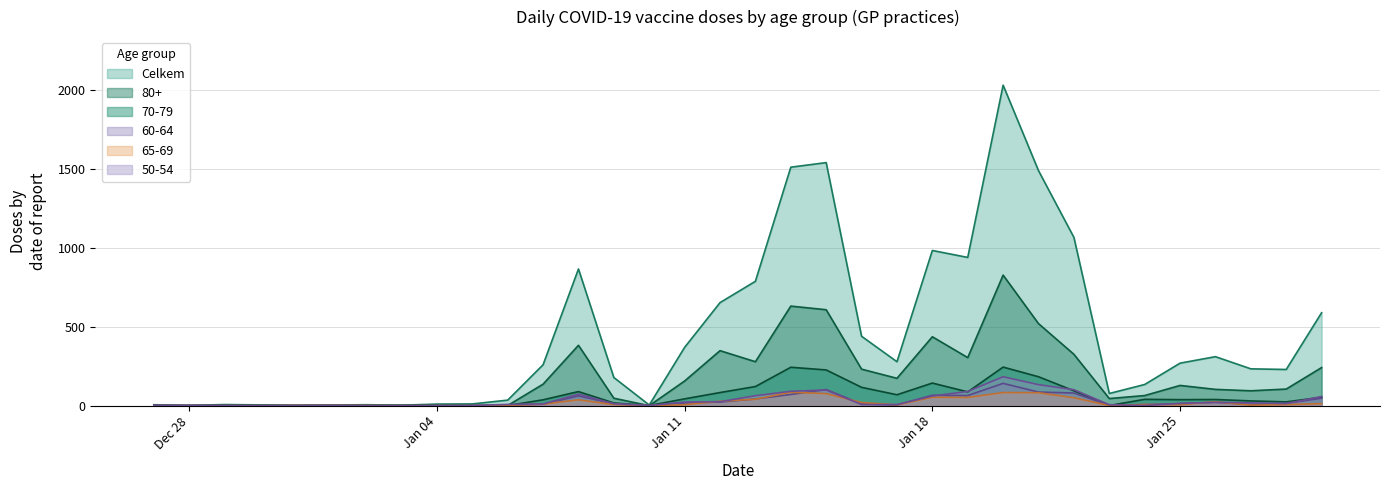

Reading left to right, what are all the values shown in this chart?

Celkem: 6	2	7	5	3	4	6	3	10	11	35	259	865	178	4	369	652	787	1509	1538	439	278	982	938	2028	1487	1065	77	134	269	310	233	229	588
80+: 0	0	1	0	0	0	0	1	0	0	1	136	382	47	0	156	348	278	630	607	231	173	436	304	826	519	325	45	64	128	103	94	105	241
70-79: 1	0	1	0	0	1	0	1	0	1	1	37	89	17	1	43	83	121	243	226	116	69	143	87	244	183	94	1	40	38	39	30	24	53
65-69: 0	0	0	0	1	1	1	0	0	0	2	10	37	7	0	6	28	41	85	76	20	5	53	52	83	82	50	1	7	6	25	3	7	13
50-54: 2	1	1	0	0	1	0	0	0	1	8	11	73	12	1	23	25	63	91	99	7	7	61	90	183	133	101	6	1	14	21	18	13	58
60-64: 0	1	0	0	1	1	0	0	0	0	4	9	62	12	0	17	23	42	71	102	11	4	66	64	141	86	80	3	7	13	21	7	15	47